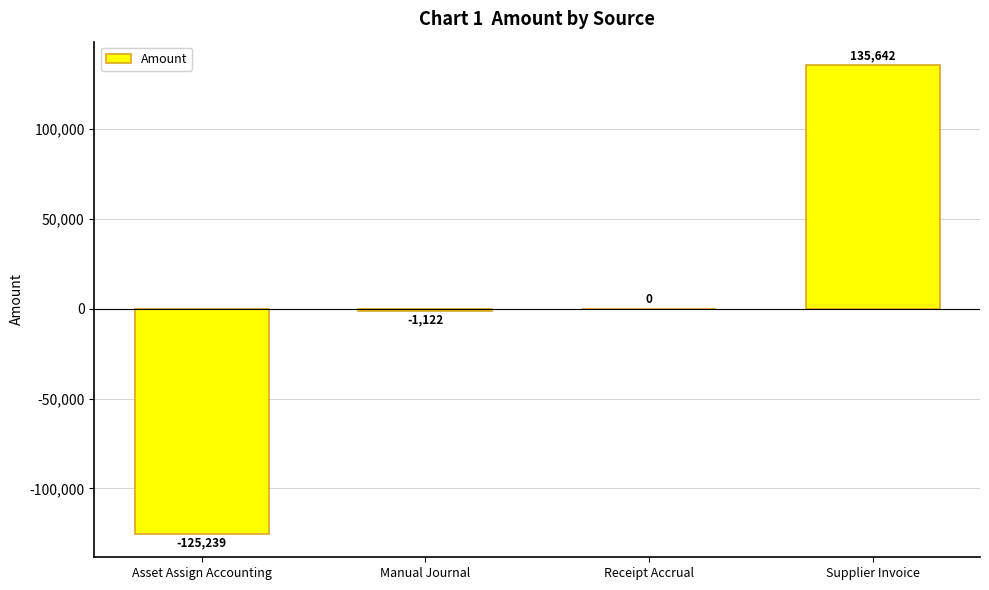

At which category does the chart reach its peak across all series?

Supplier Invoice